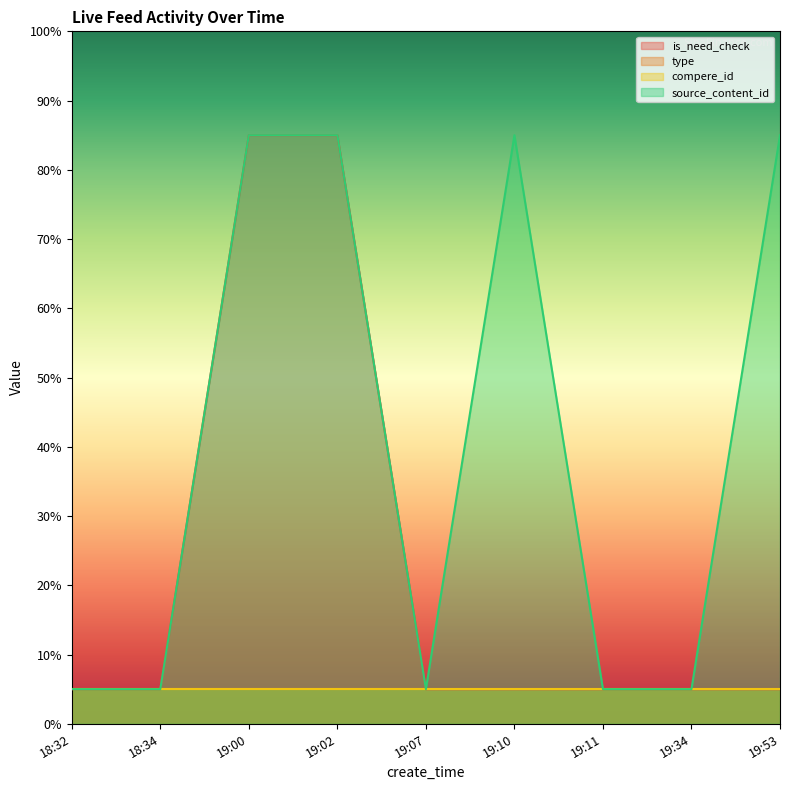

What is the smallest value displayed?

5.0